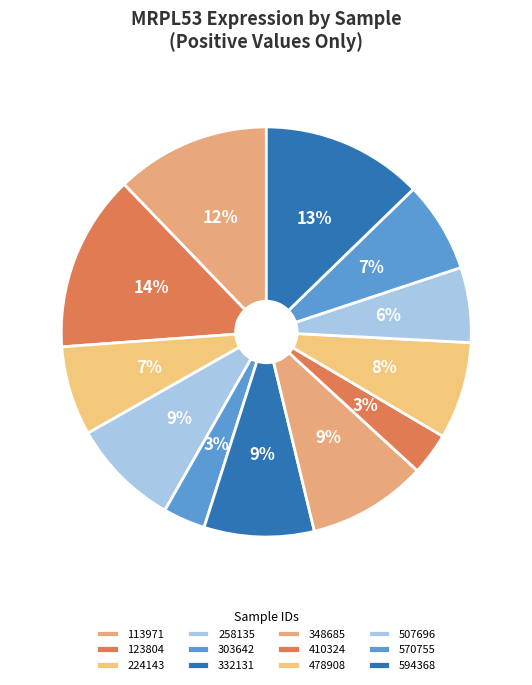

How many segments does this pie chart have?

12